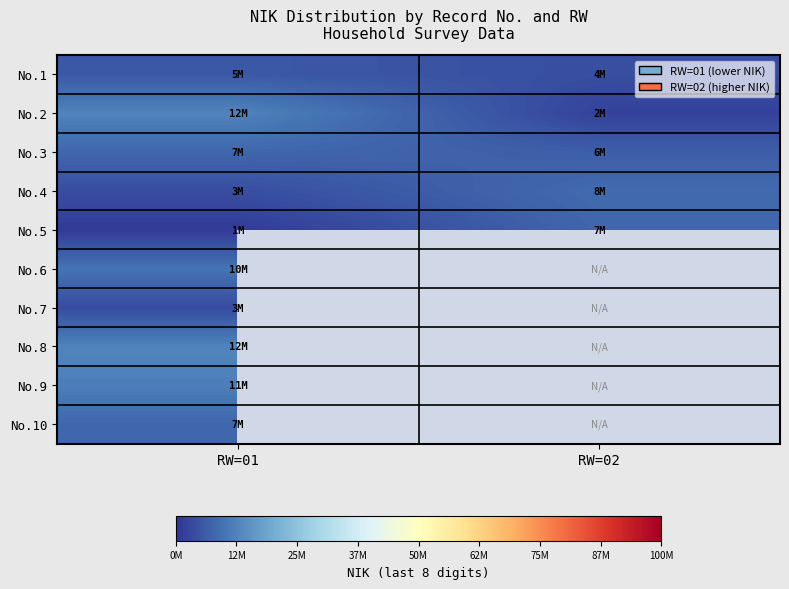

What is the smallest value displayed?

1080003.0